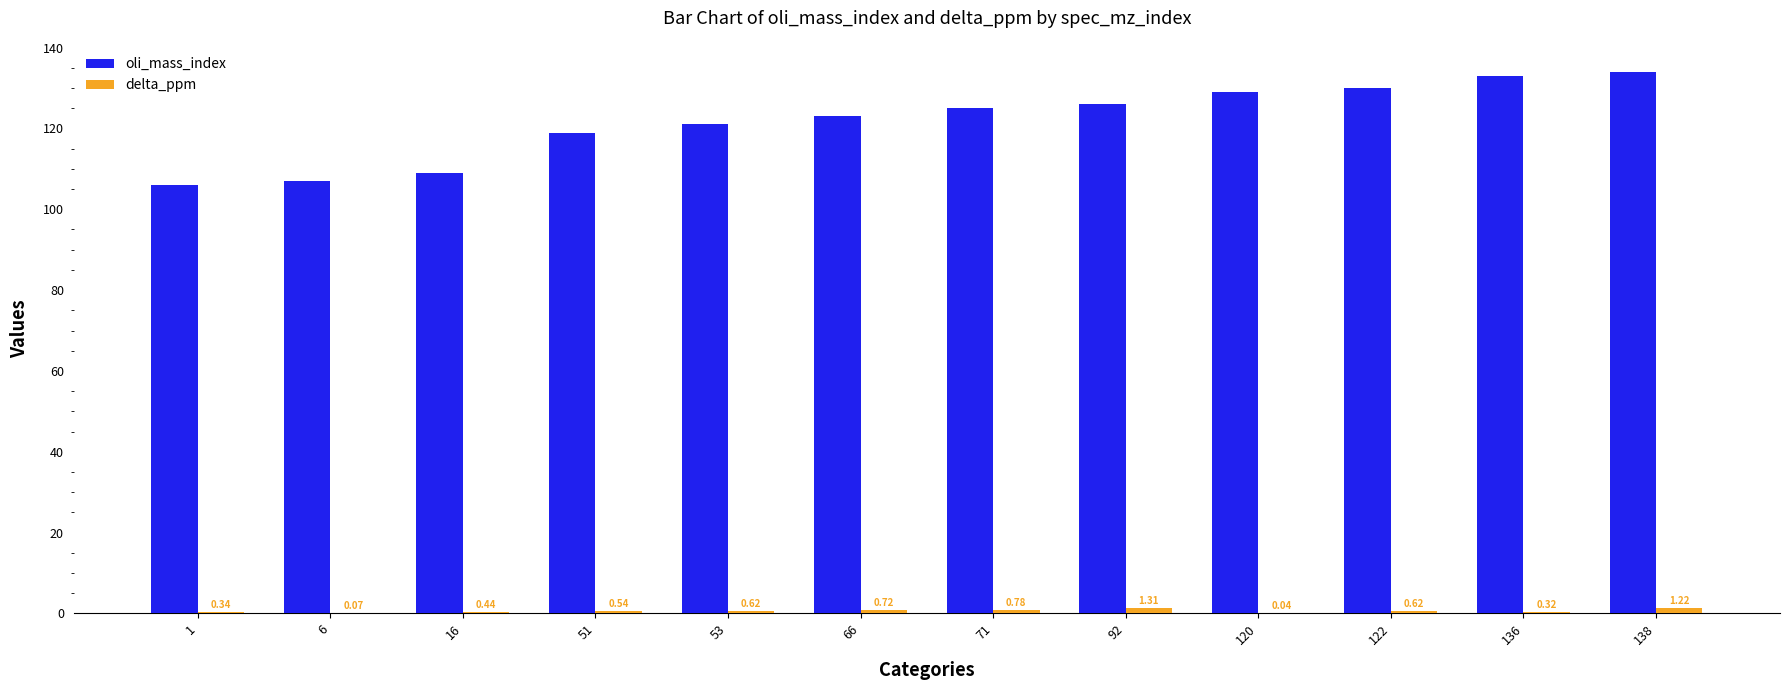

Are the bars grouped side by side (vs. stacked)?

Yes